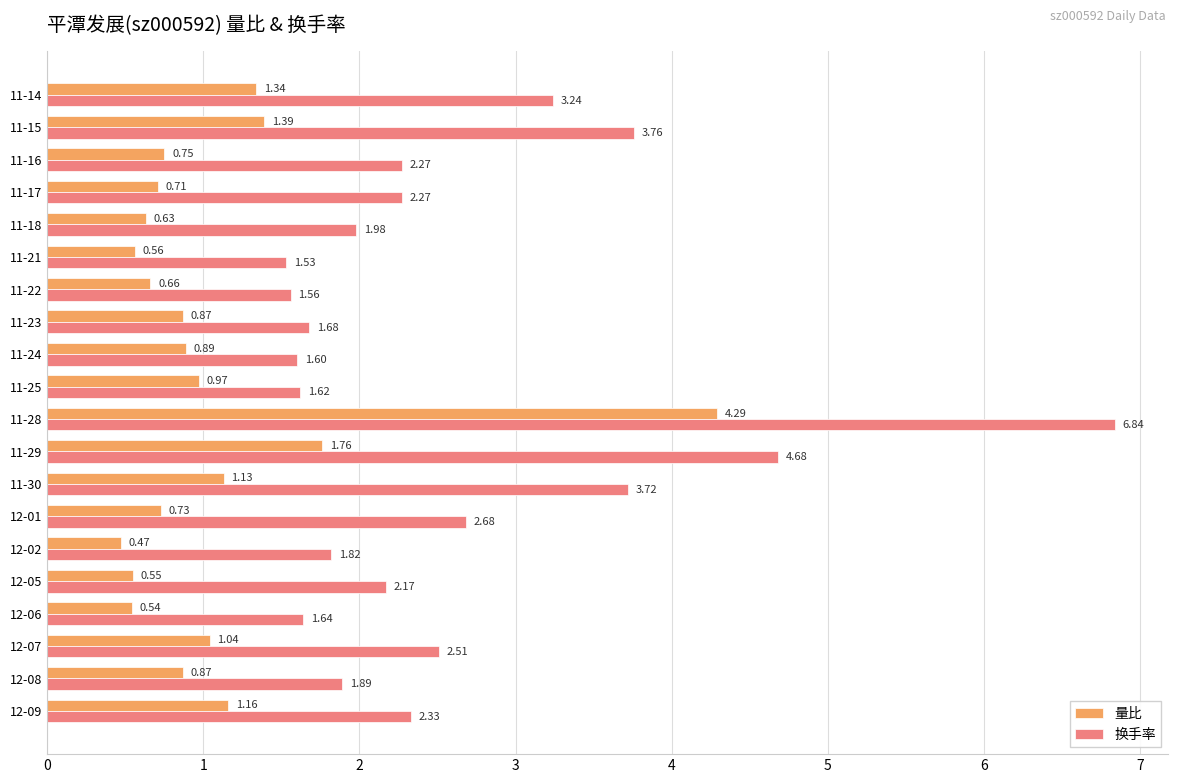

Which series has the widest spread of values?

换手率